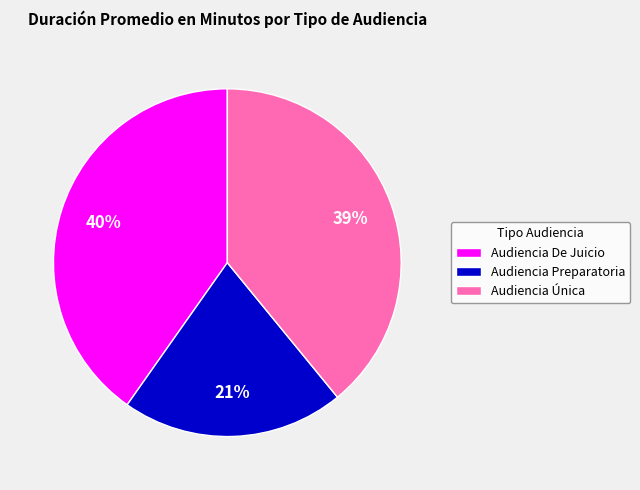

Which has a higher value, Audiencia De Juicio or Audiencia Preparatoria?

Audiencia De Juicio